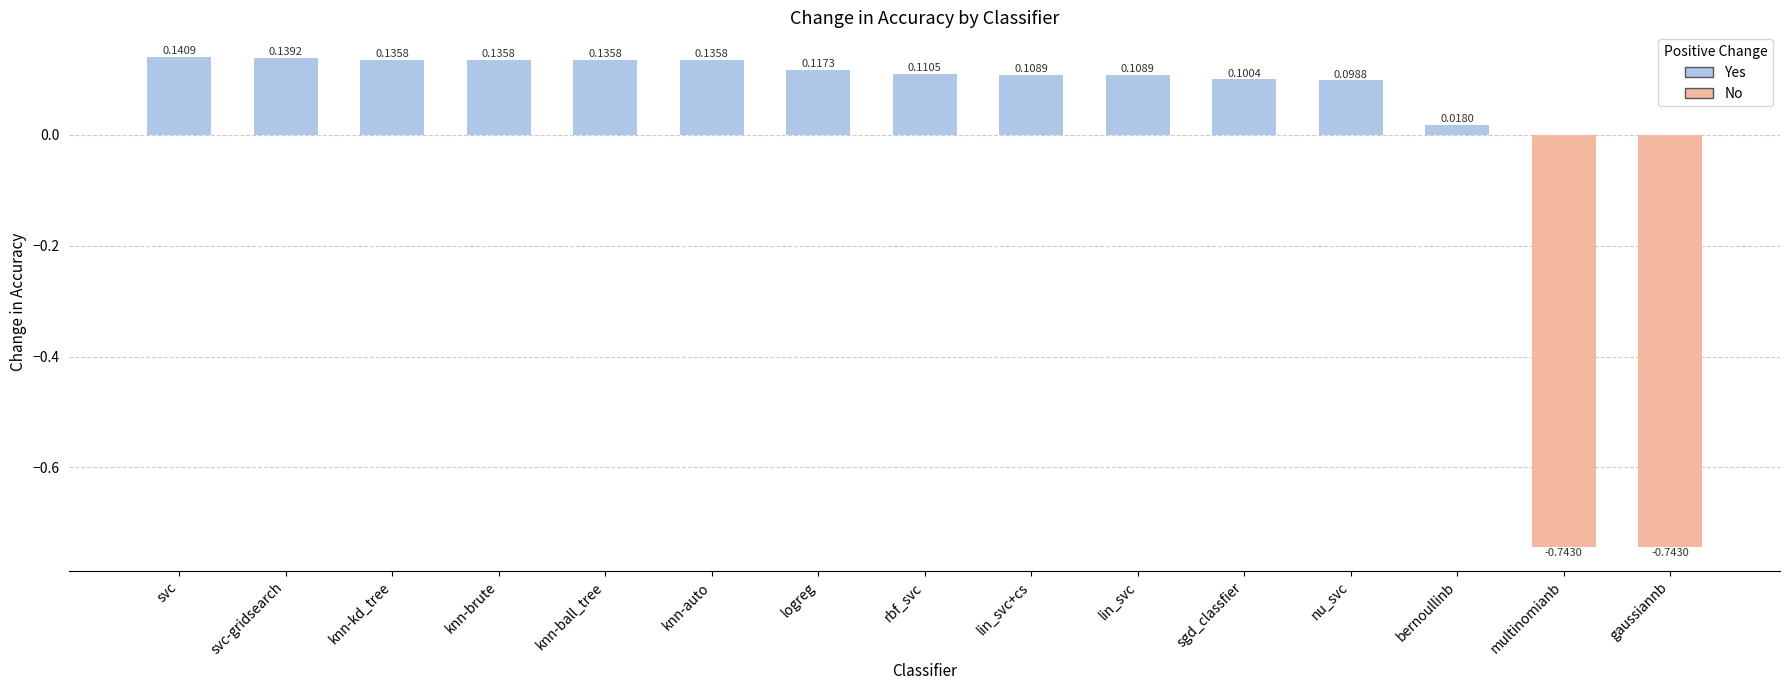

True or false: the data shows 0.3 at rbf_svc.

False